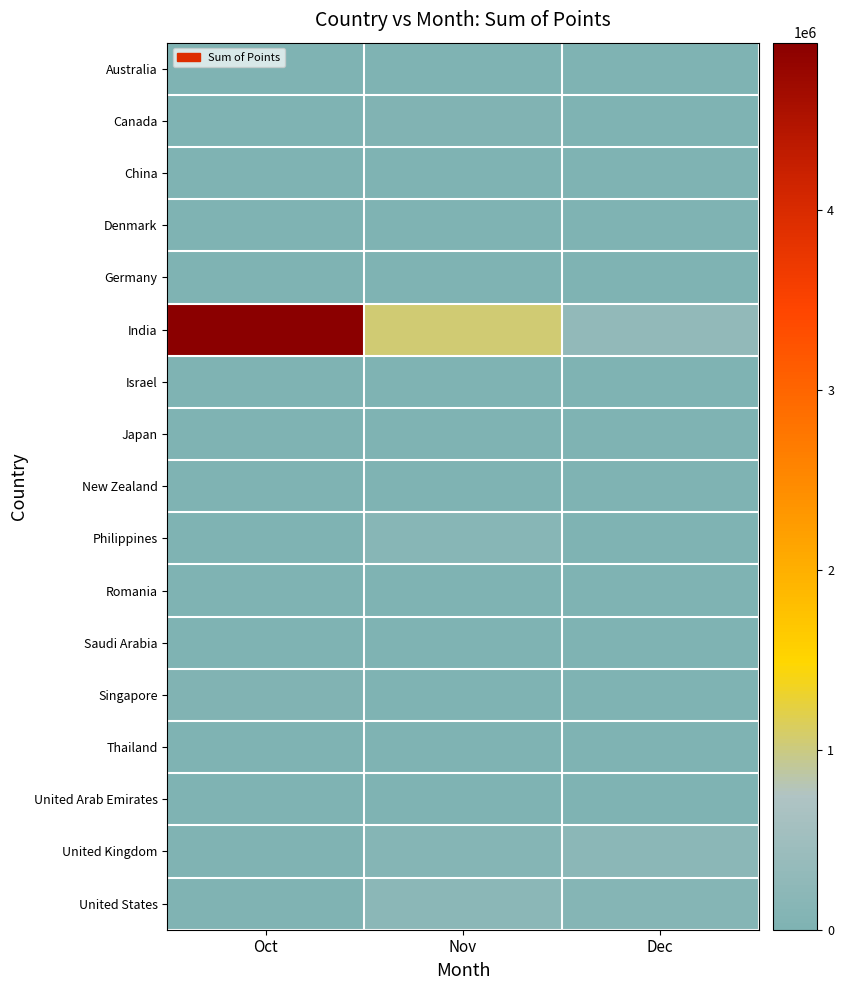

At which category is the sum across all series the highest?

Oct